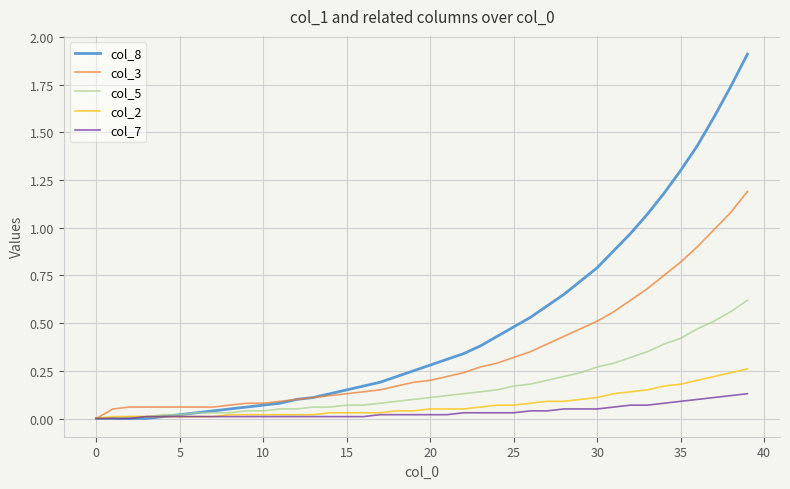

Which series has the largest range (max minus min)?

col_8